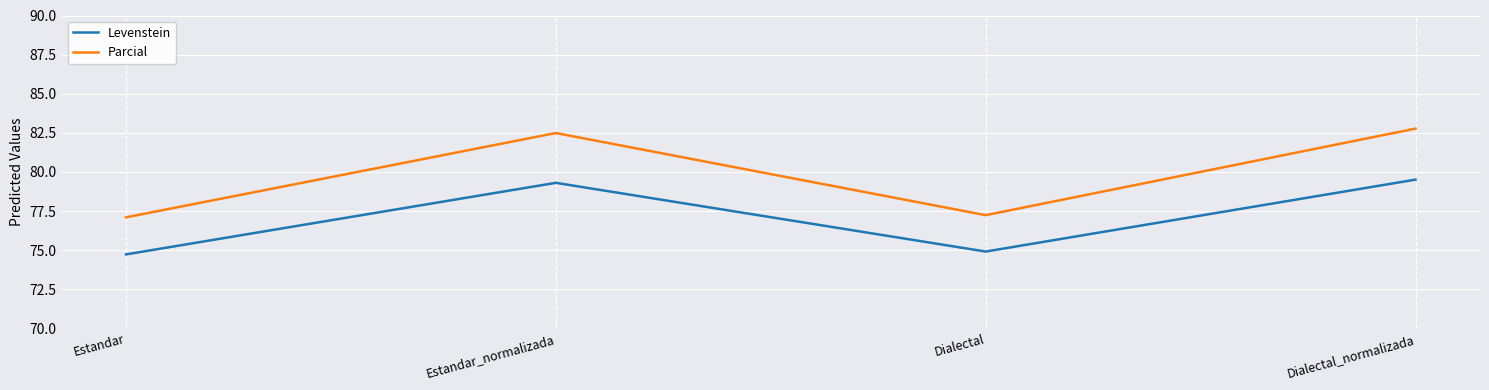

List the labels in order of Levenstein value, largest first.

Dialectal_normalizada, Estandar_normalizada, Dialectal, Estandar